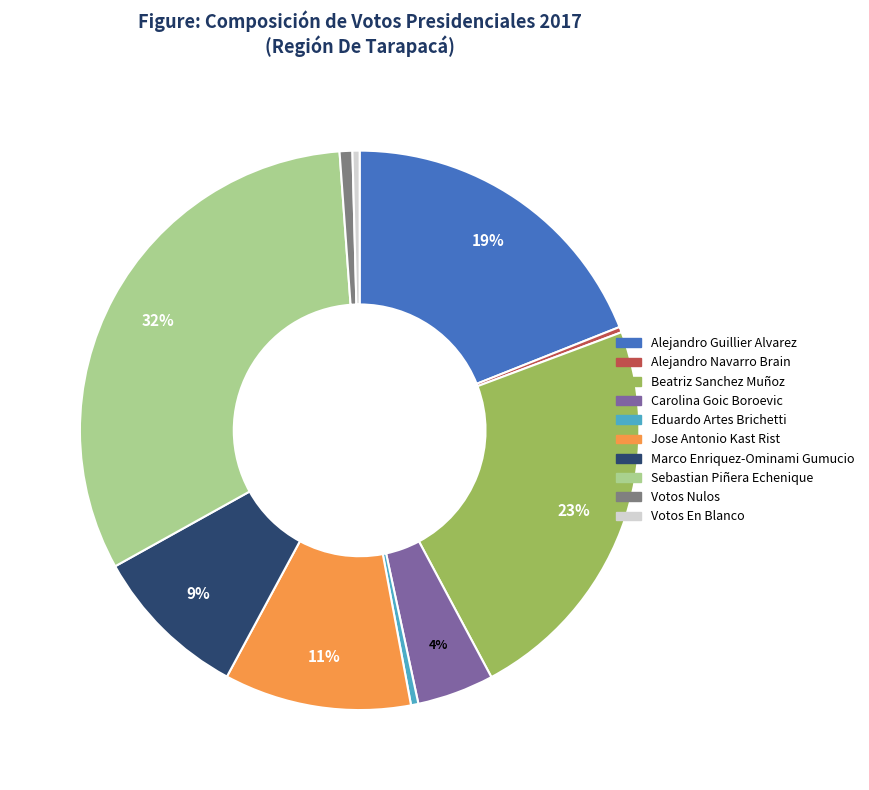

What is the largest slice in the pie chart?

Sebastian Piñera Echenique